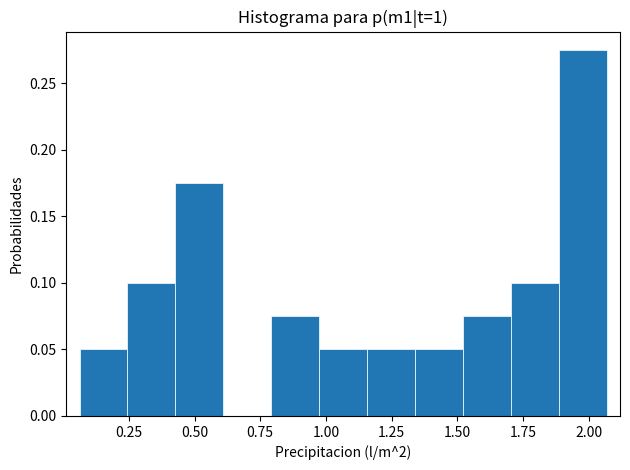

Read against the x-axis, roughly where is the centre of the tallest bar?

2.00